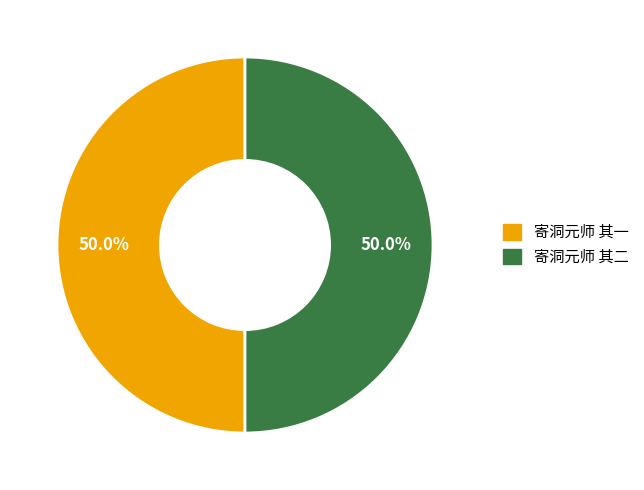

What is the ratio of the value at 寄洞元师 其二 to the value at 寄洞元师 其一?

1.0